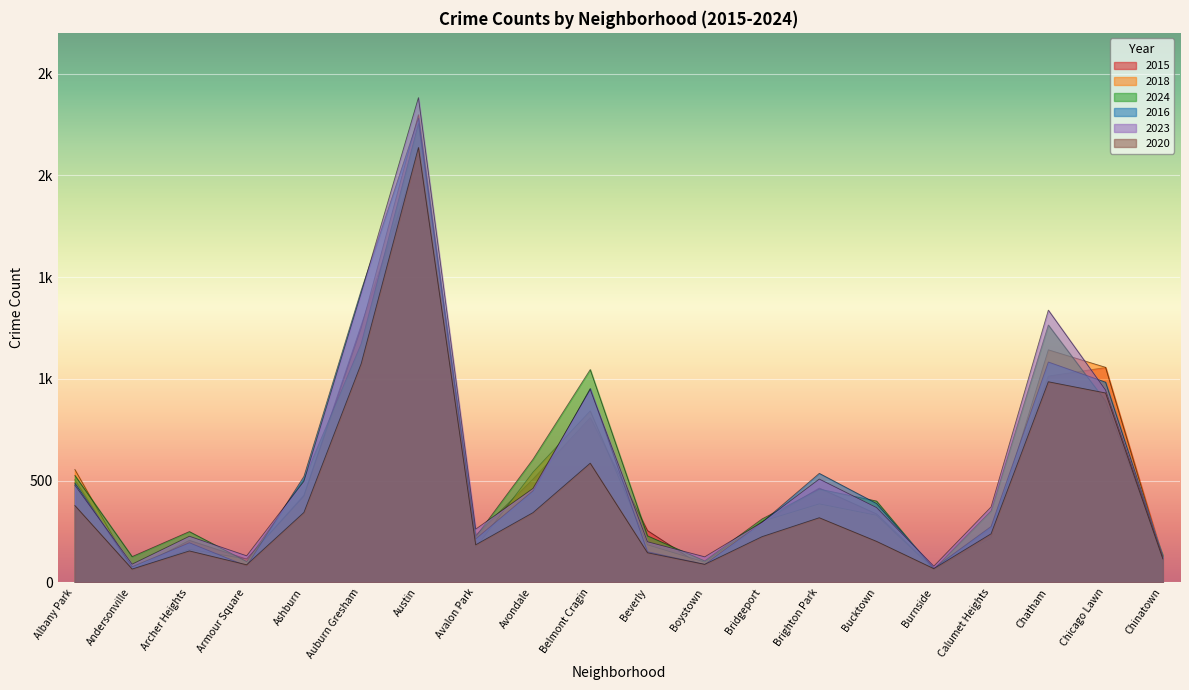

How many times do 2015 and 2018 cross each other?

8